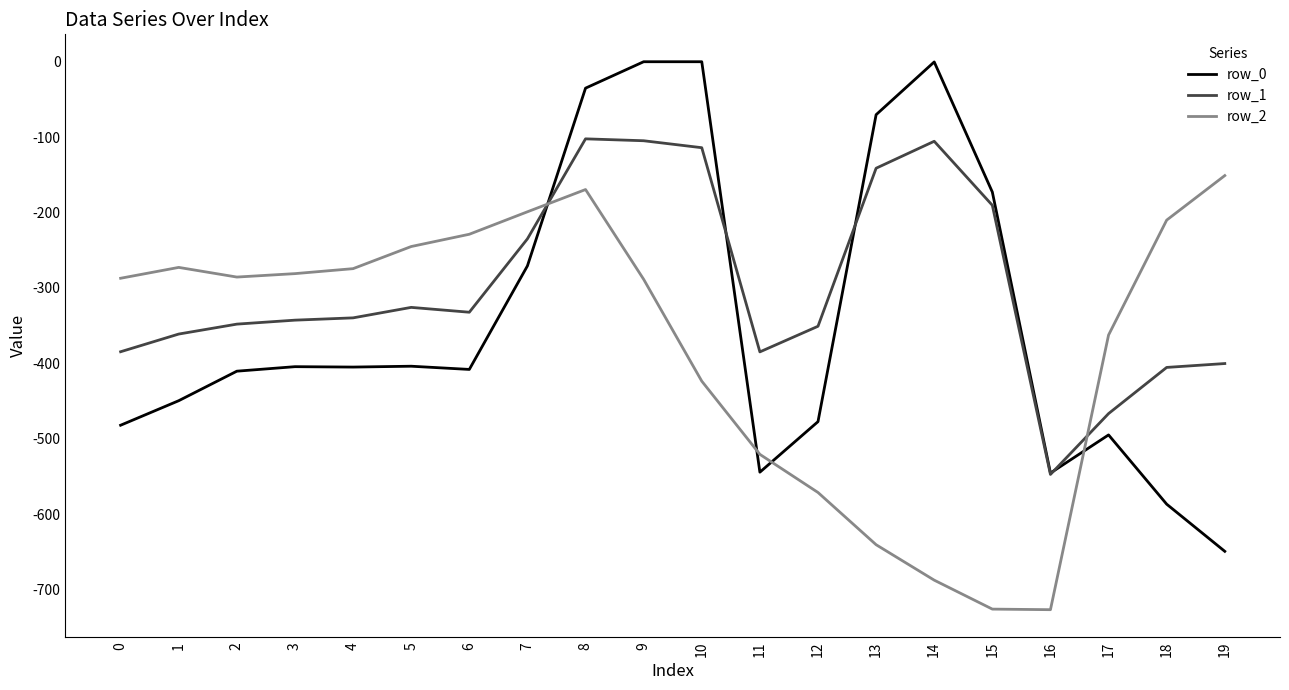

Which series changed the most between 2 and 9?

row_0